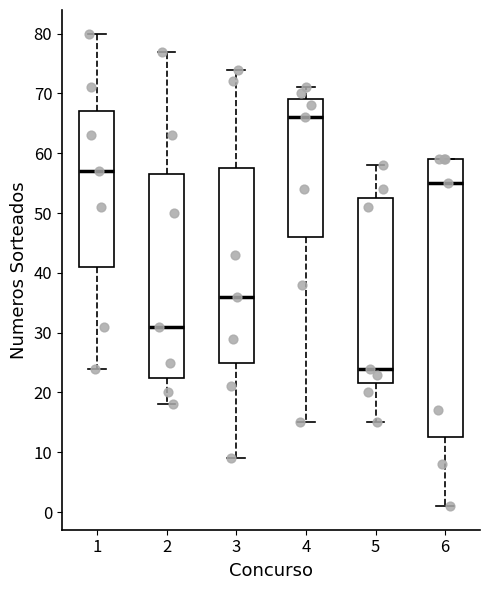

Where does the lower whisker of the box at x = 5 end on the y-axis? The values are not printed on the chart, so give them approximately, as read against the axis.

15